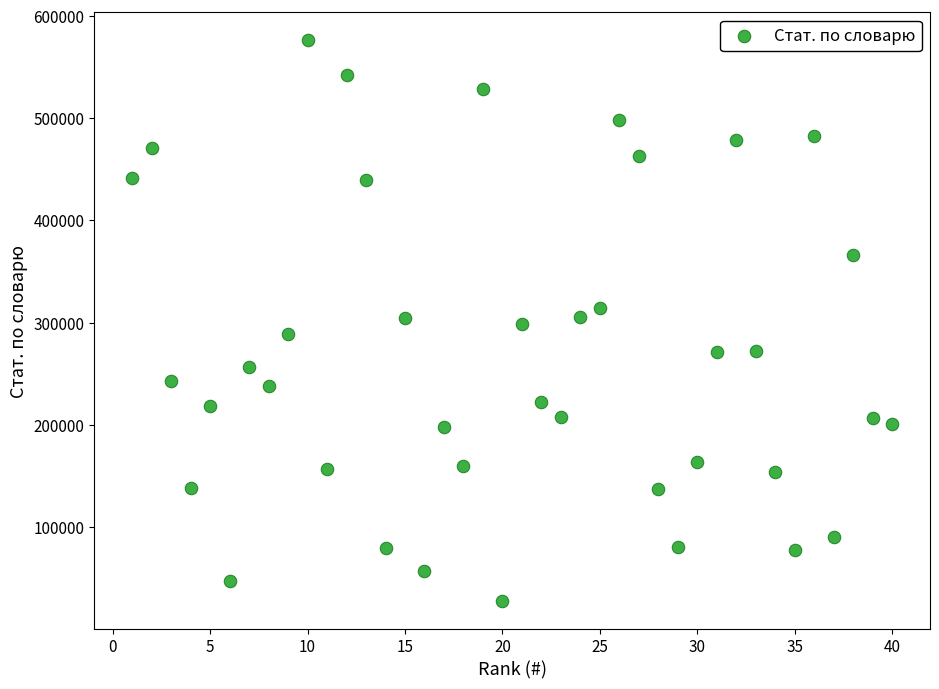

What is the range of X values (max minus min)?

39